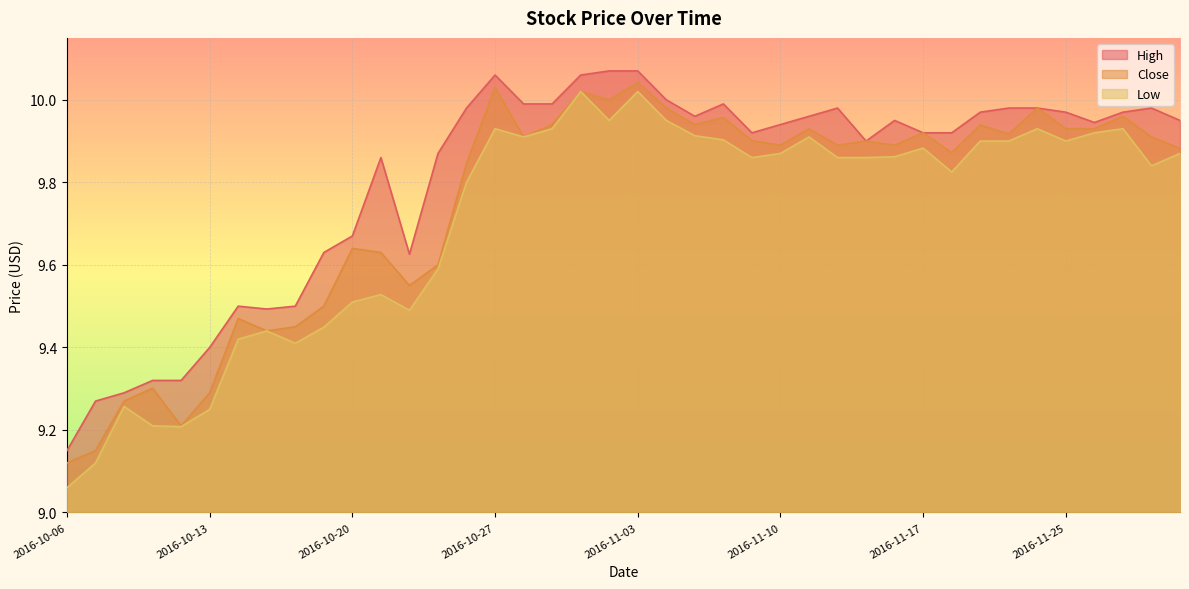

What is the average value of the High series?

9.8